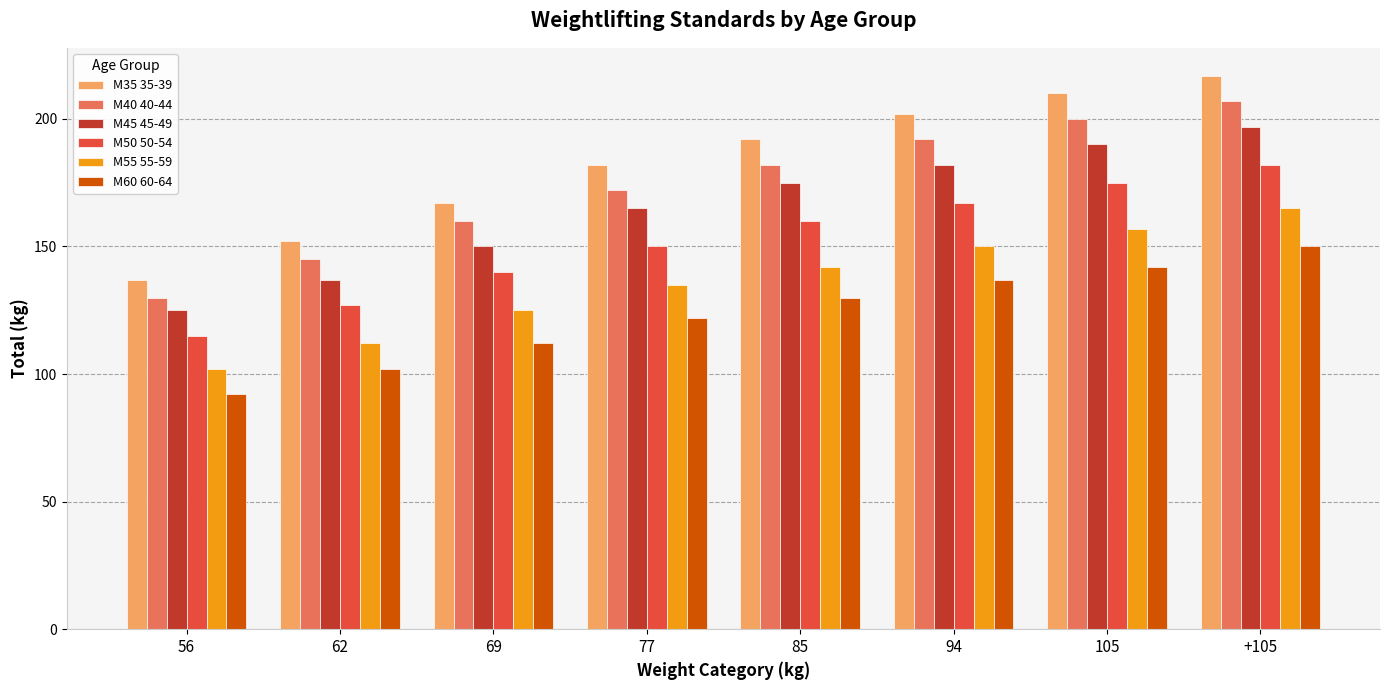

Which series has the largest total across all categories?

M35 35-39